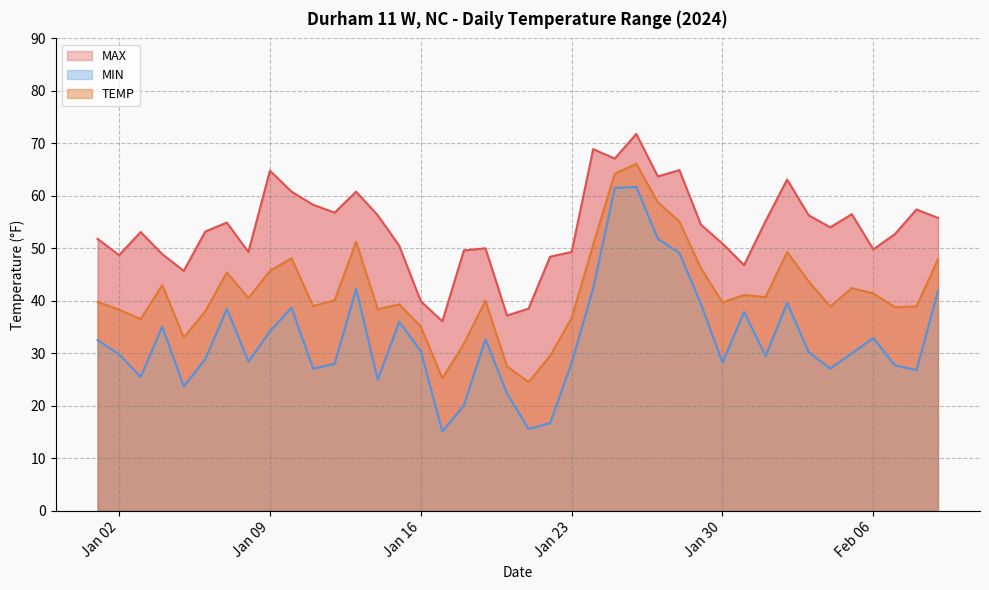

At which label does TEMP reach its peak?

2024-01-26